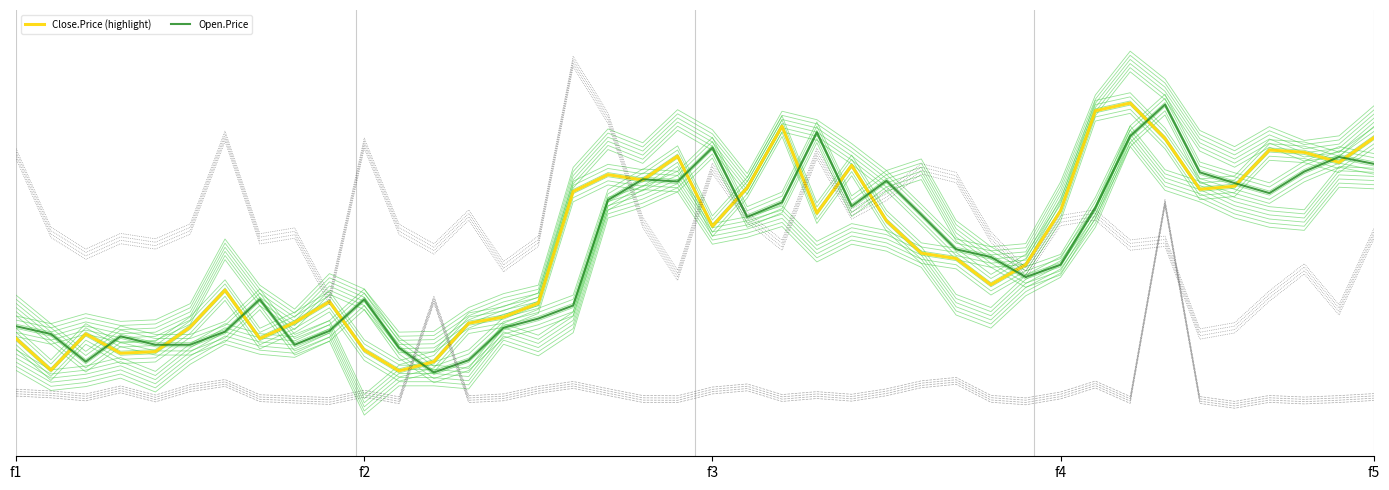

Reading left to right, what are all the values shown in this chart?

Close.Price (highlight): 0.2	0.1	0.2	0.2	0.2	0.2	0.3	0.2	0.2	0.3	0.2	0.1	0.1	0.2	0.3	0.3	0.6	0.7	0.7	0.7	0.5	0.6	0.8	0.6	0.7	0.5	0.4	0.4	0.3	0.4	0.6	0.9	0.9	0.8	0.6	0.6	0.7	0.7	0.7	0.8
Open.Price: 0.2	0.2	0.1	0.2	0.2	0.2	0.2	0.3	0.2	0.2	0.3	0.2	0.1	0.1	0.2	0.3	0.3	0.6	0.7	0.7	0.7	0.5	0.6	0.8	0.6	0.7	0.6	0.5	0.4	0.4	0.4	0.6	0.8	0.9	0.7	0.6	0.6	0.7	0.7	0.7